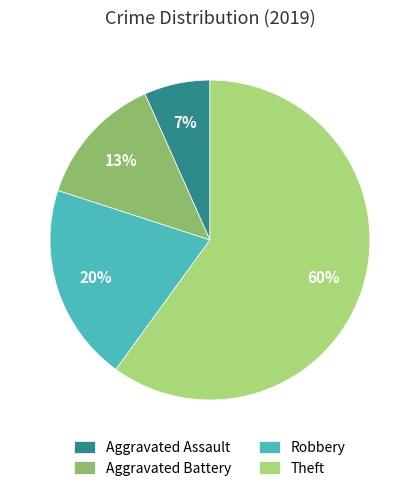

Rank the categories by value from highest to lowest.

Theft, Robbery, Aggravated Battery, Aggravated Assault